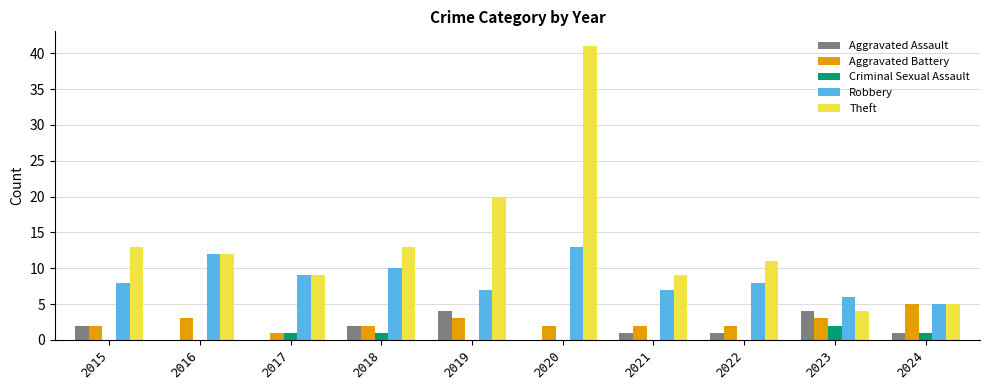

Between 2018 and 2024, which series saw the biggest shift?

Theft